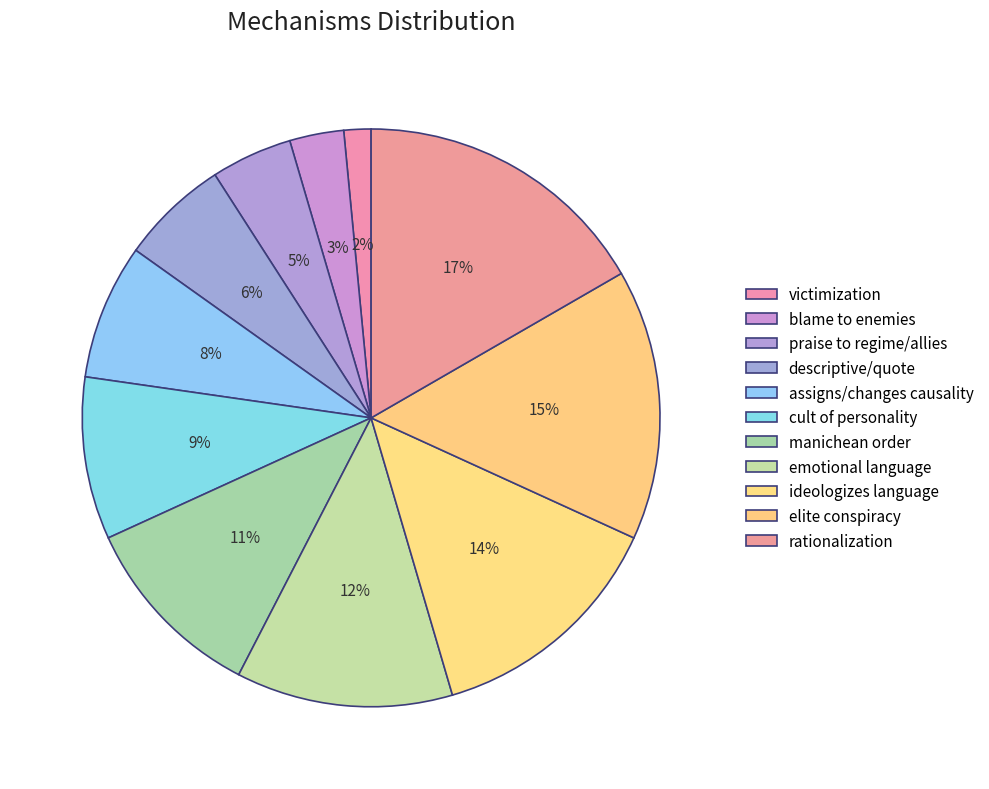

How many segments does this pie chart have?

11